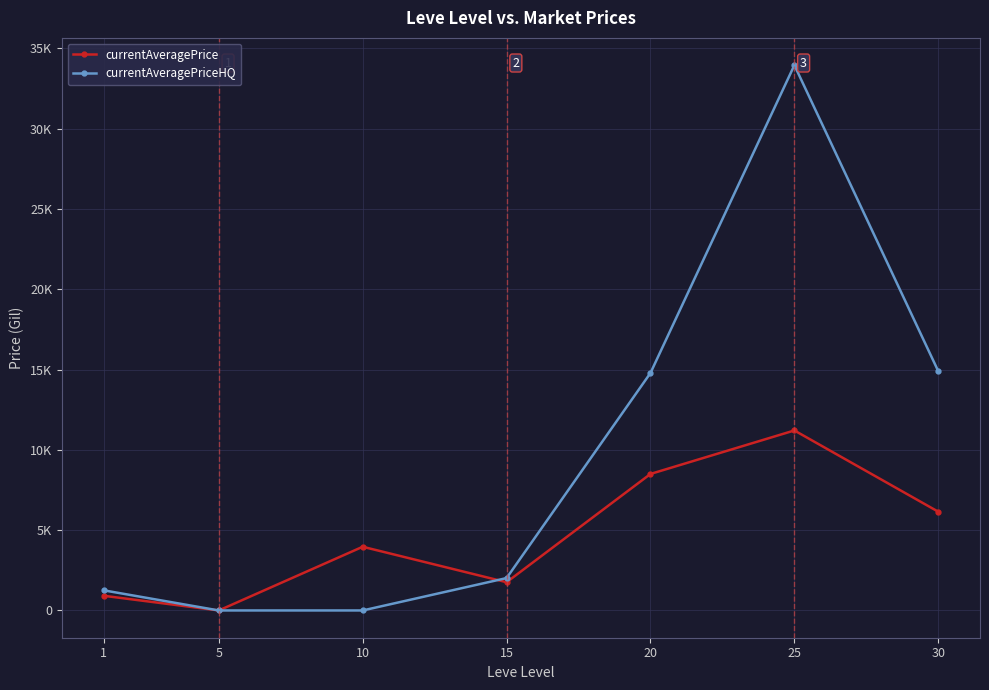

At which label does currentAveragePrice first exceed 3966?

10